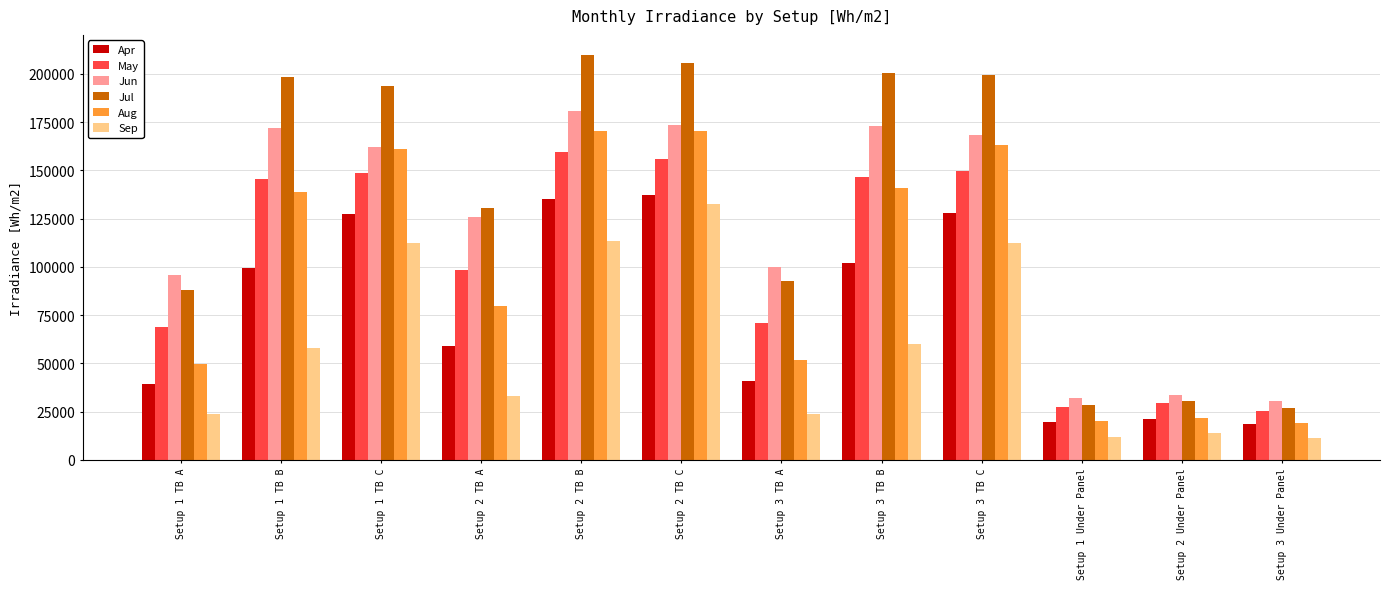

Which series changed the most between Setup 3 TB A and Setup 1 Under Panel?

Jun